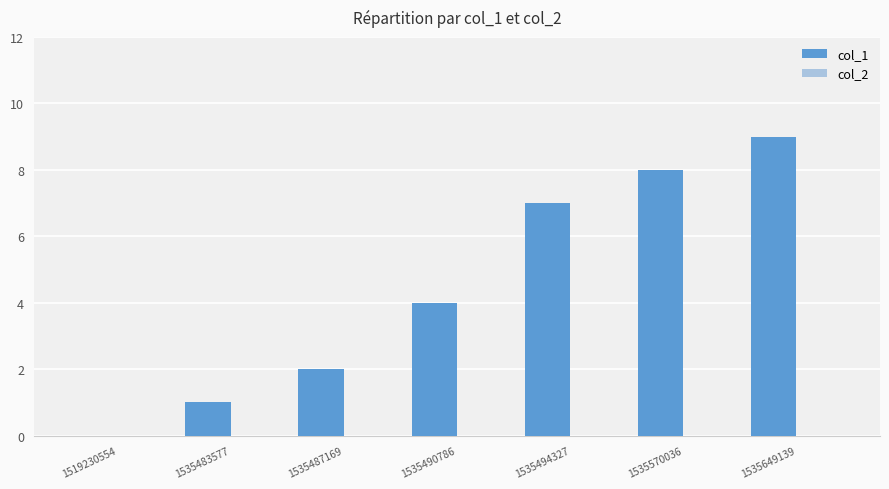

How many categories are shown in the chart?

7